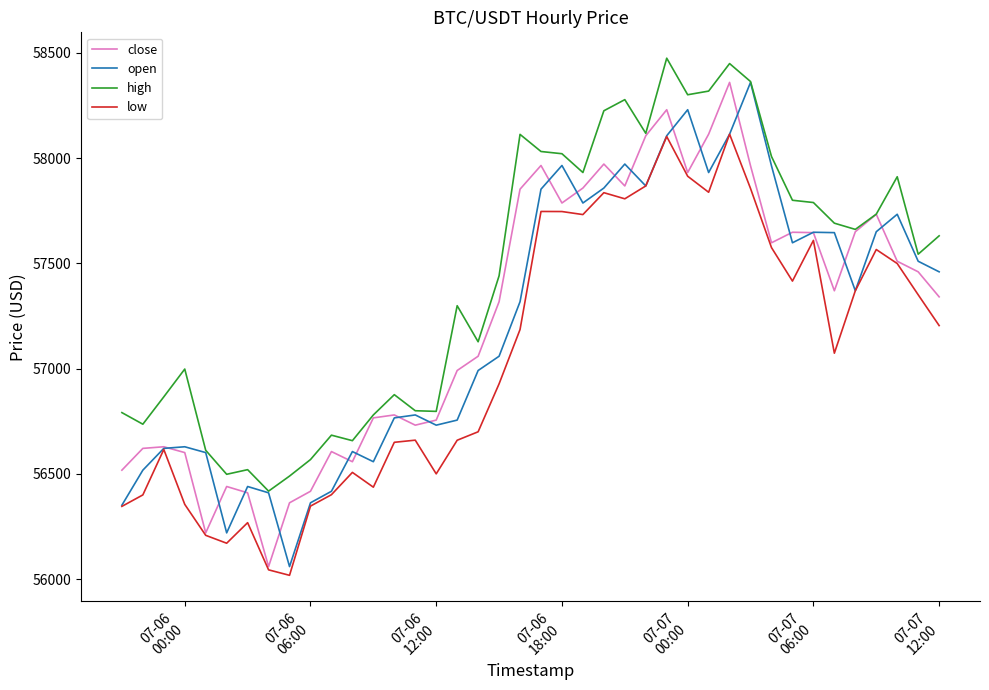

What is the minimum value for high?

56418.0